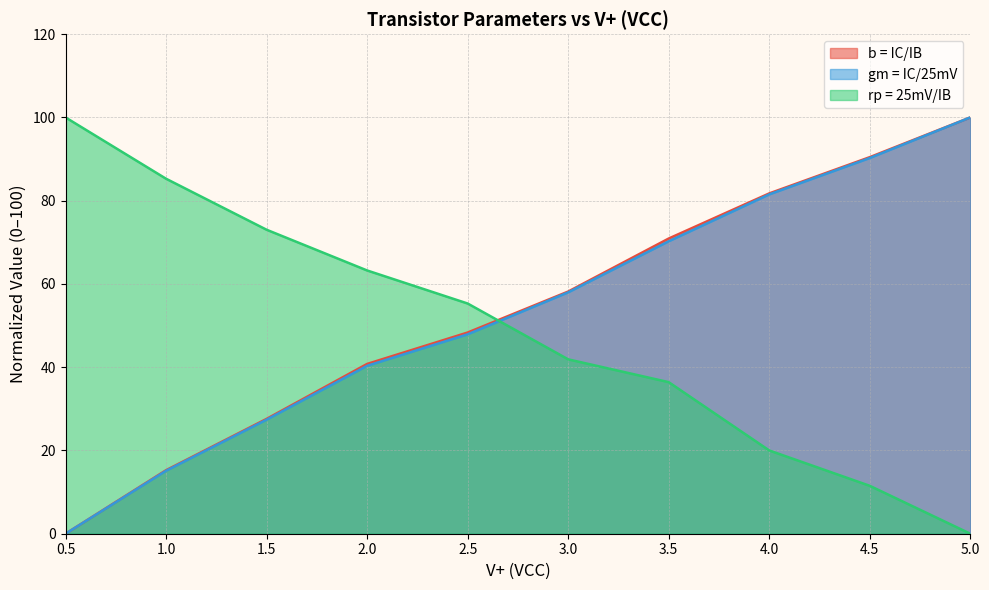

Which series has the largest range (max minus min)?

b = IC/IB